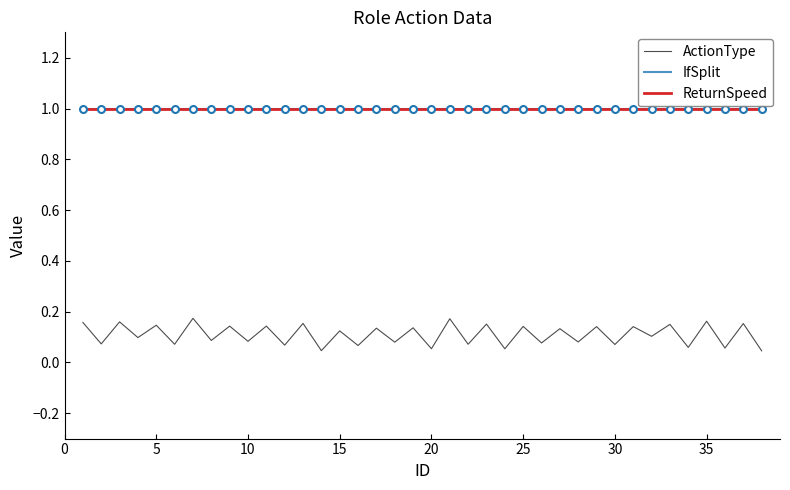

Is this an area chart (filled region under the line)?

No